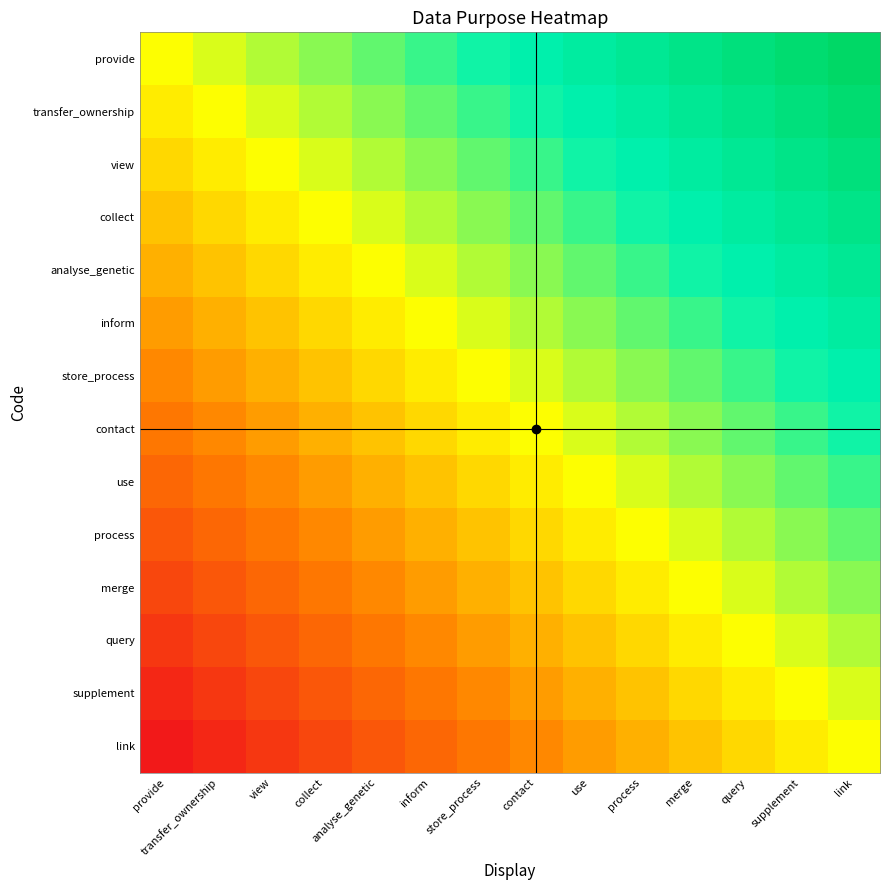

What is the minimum value shown in the chart?

-13